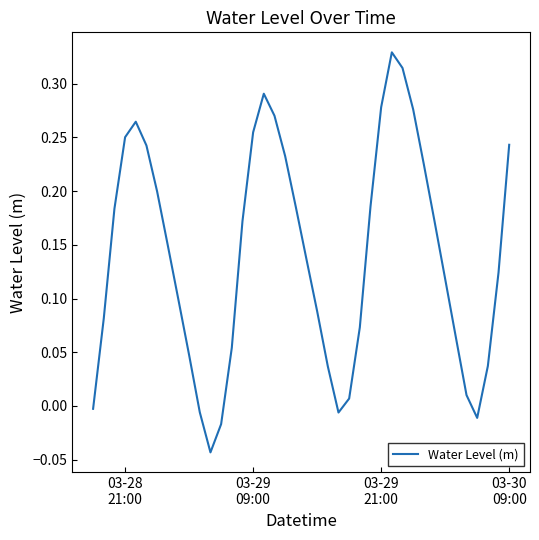

What is the difference between the maximum and minimum values?

0.4